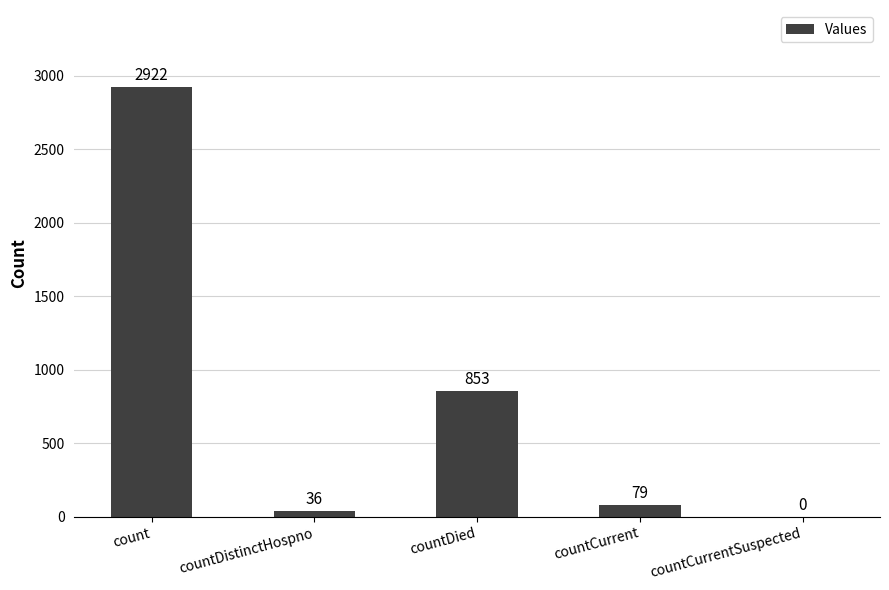

The chart shows a value of 1025 at countCurrentSuspected. True or false?

False